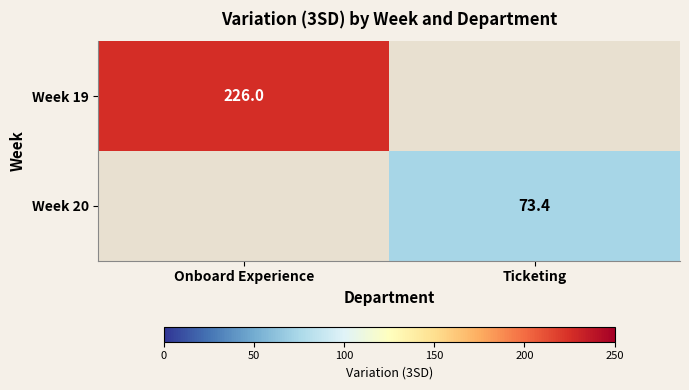

At Onboard Experience, list the series in order from smallest to largest.

Week 19, Week 20